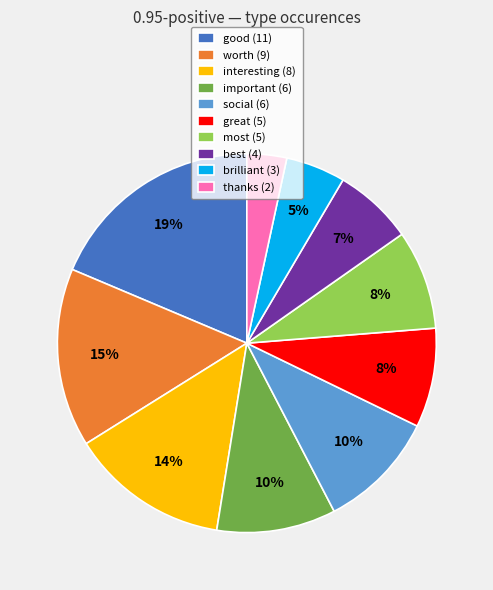

How many segments does this pie chart have?

10